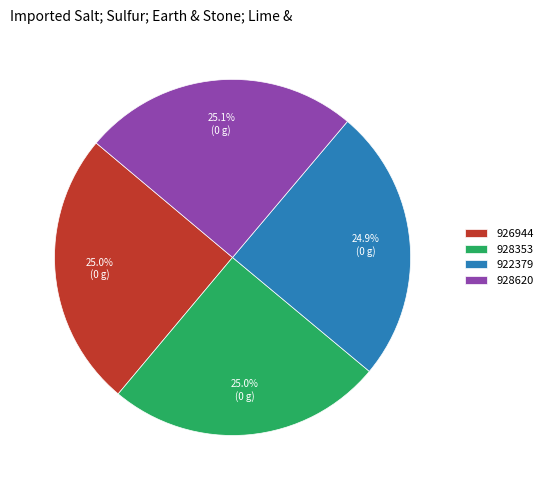

Does 928620 represent more than half of the total?

No